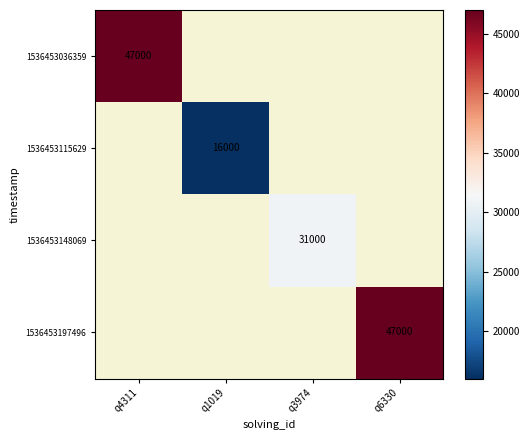

Which category has the lowest value across all series?

q1019